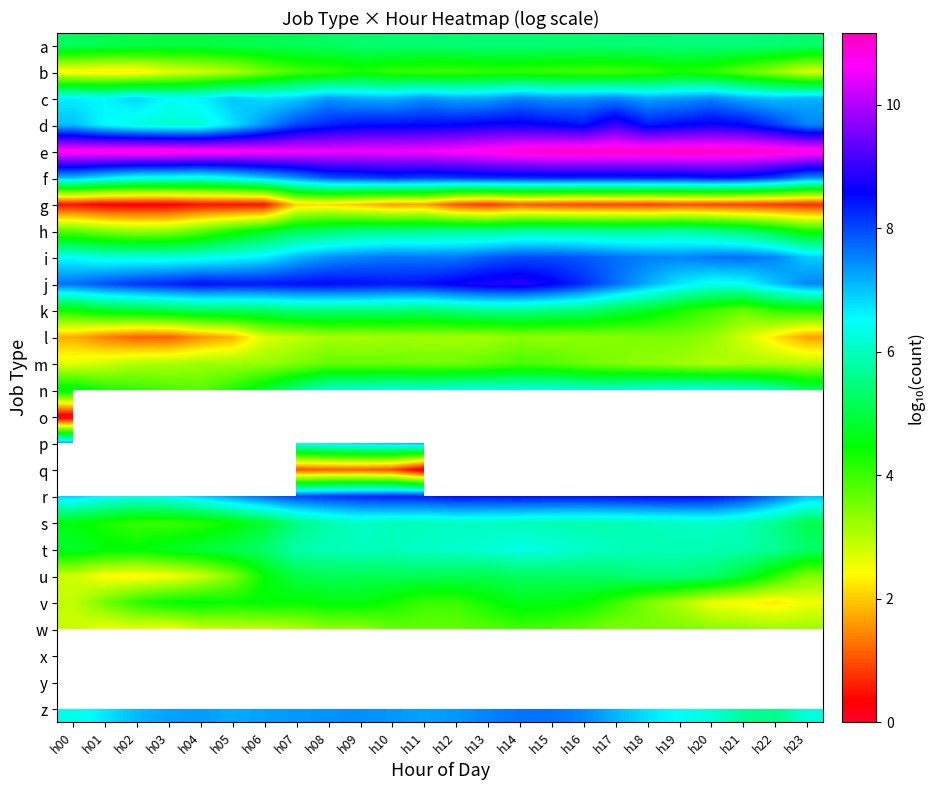

What is the difference between the c values at h20 and h21?

0.3